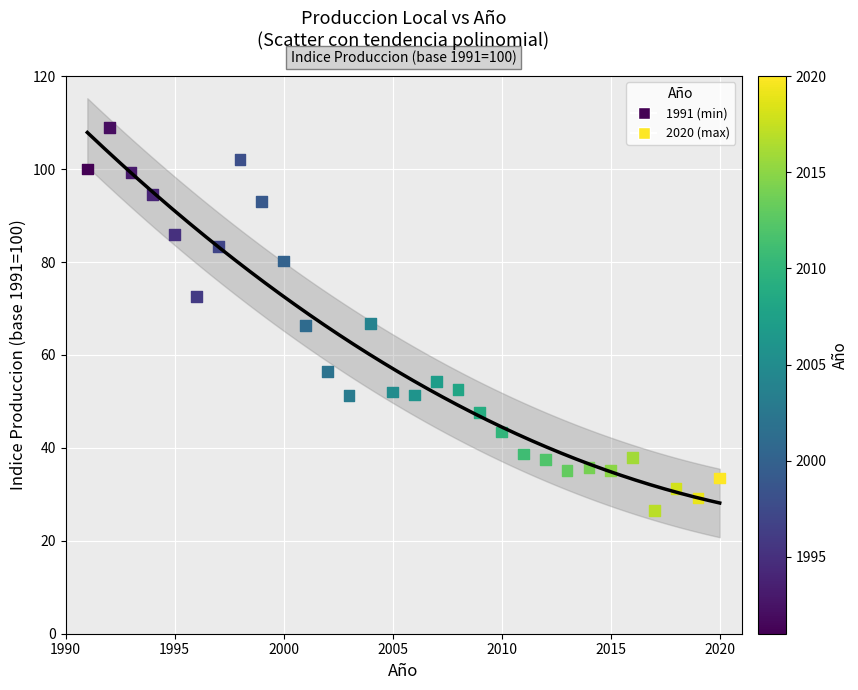

What is the range of X values (max minus min)?

29.0